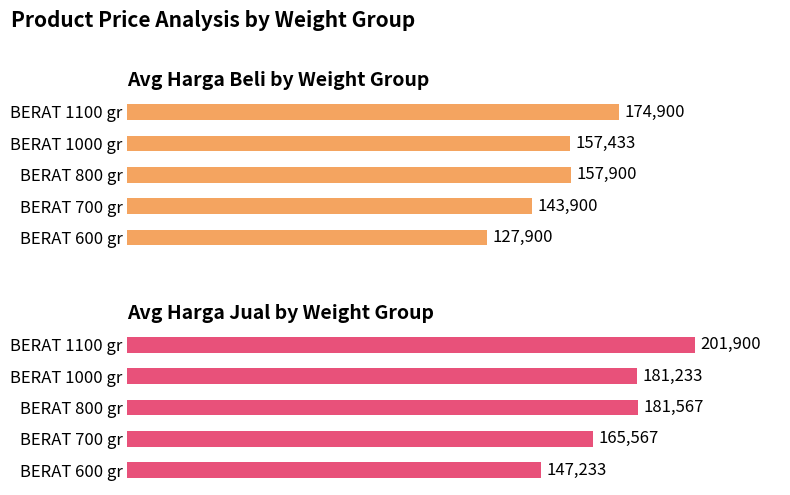

What is the sum of the HARGA JUAL values at BERAT 600 gr and BERAT 700 gr?

312800